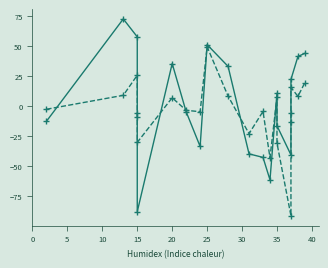

How many interior local valleys does the E series have?

4